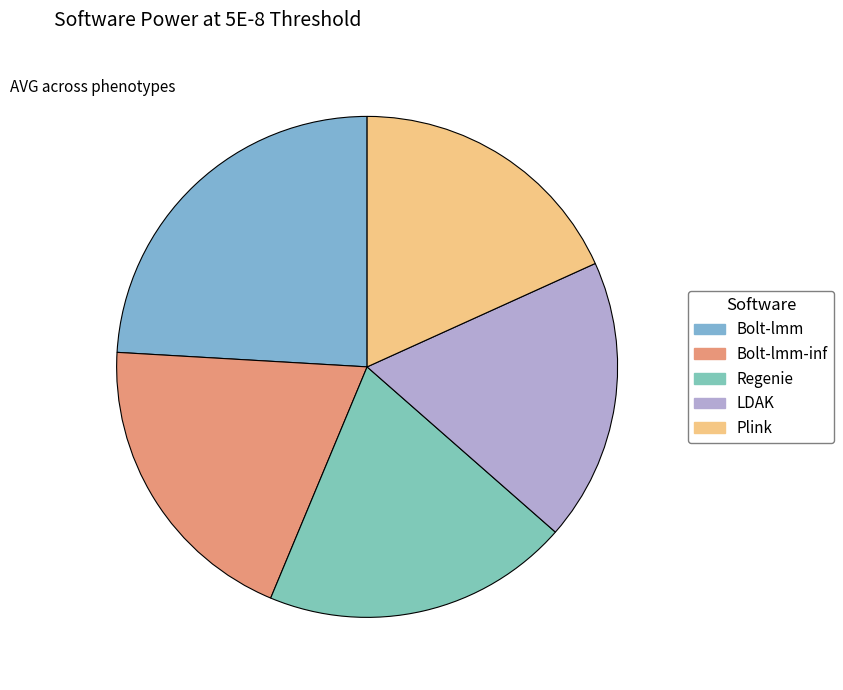

Is it true that Bolt-lmm is 24% of the pie?

True